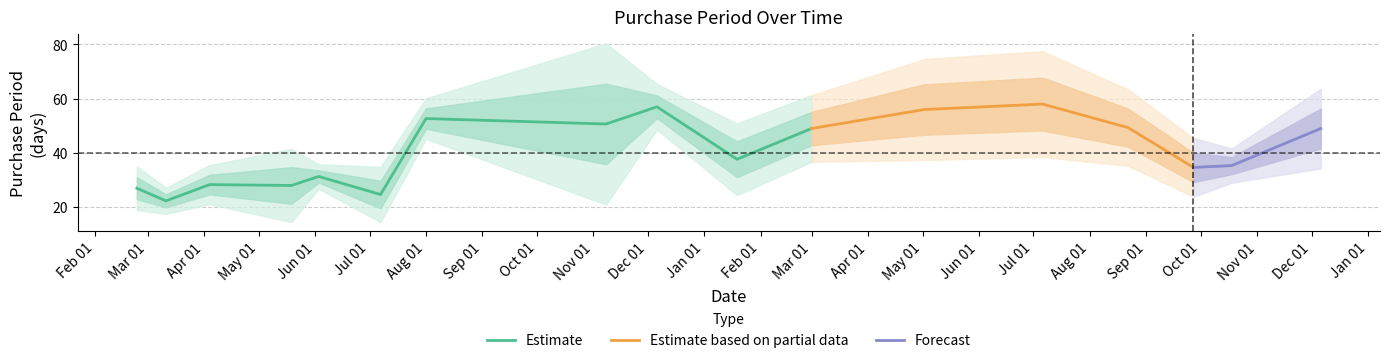

The value at 2017-05-02 is 103. True or false?

False